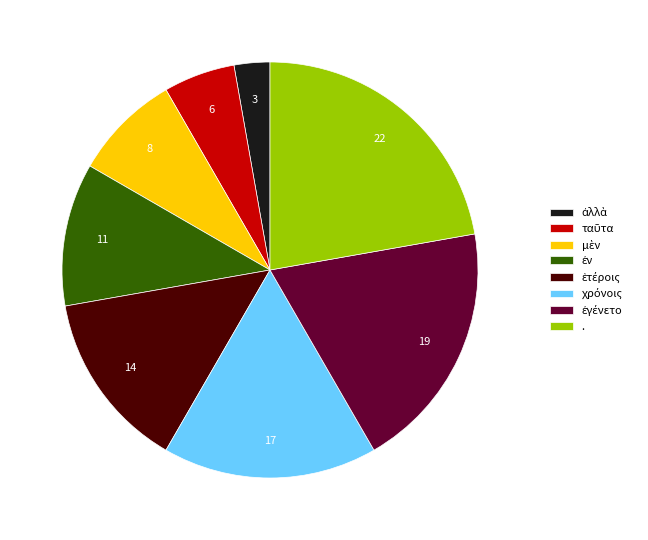

How many segments does this pie chart have?

8